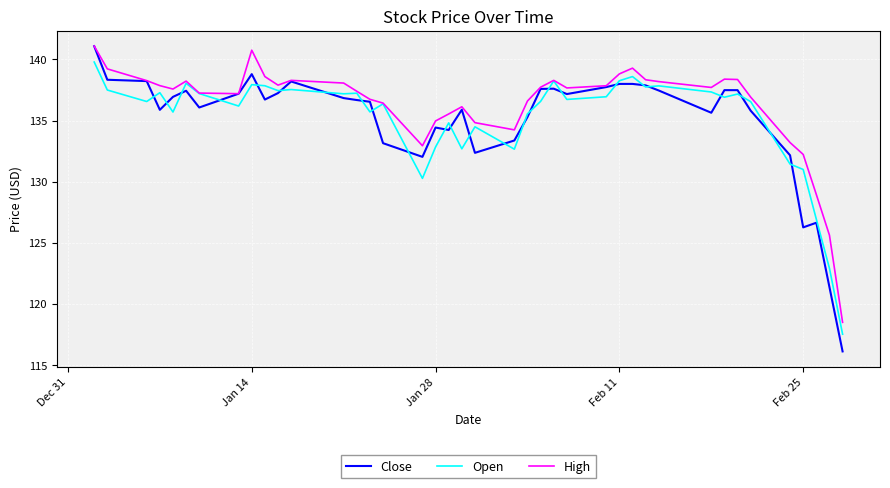

How many distinct data groups are displayed?

3